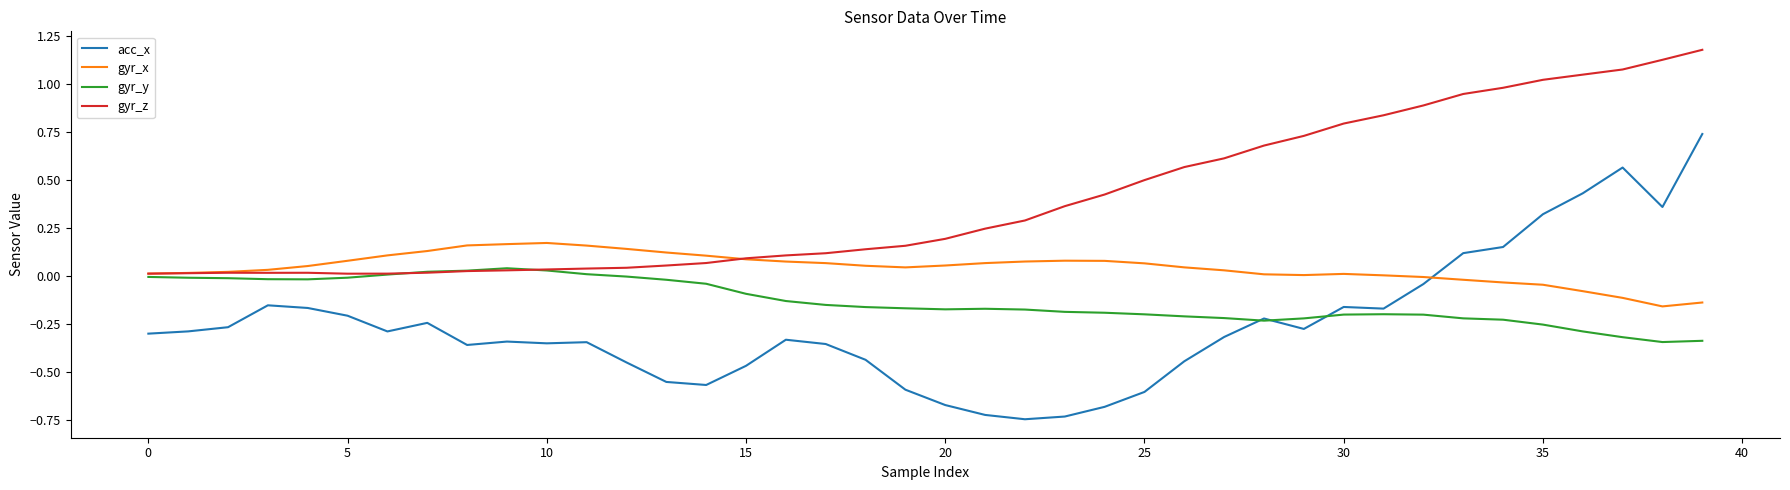

True or false: acc_x and gyr_z cross at least once.

False